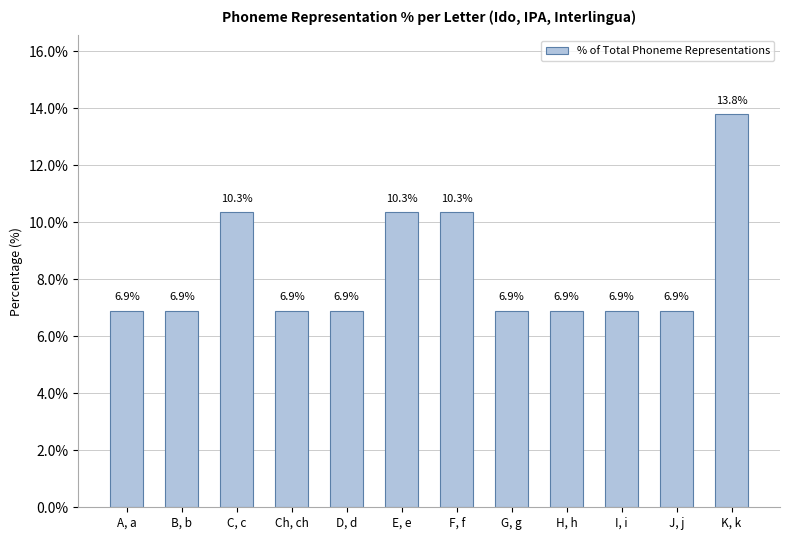

Reading left to right, list all the values displayed in this chart.

6.9	6.9	10.3	6.9	6.9	10.3	10.3	6.9	6.9	6.9	6.9	13.8